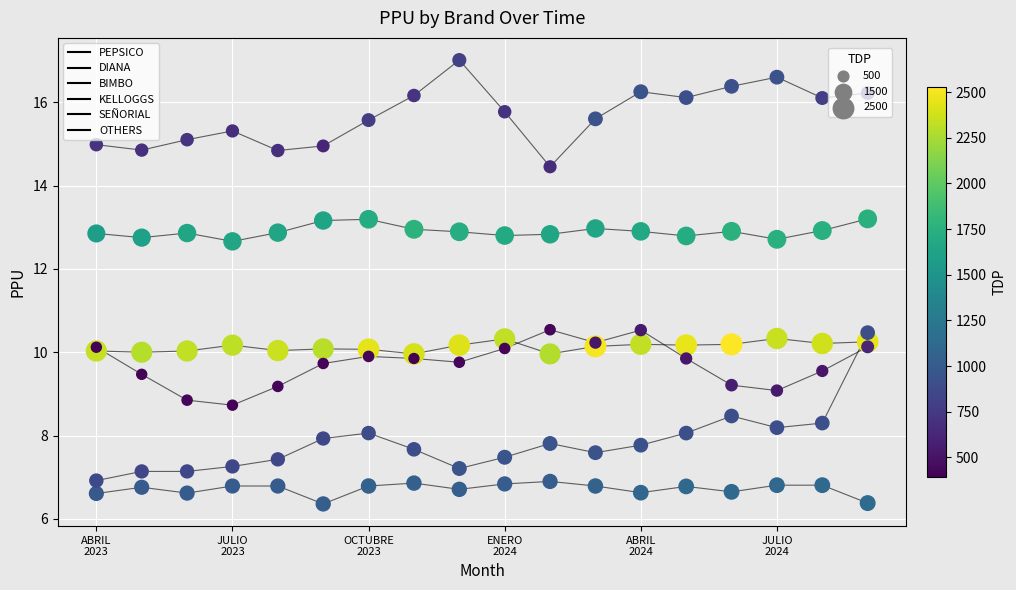

How many lines are shown in the chart?

6